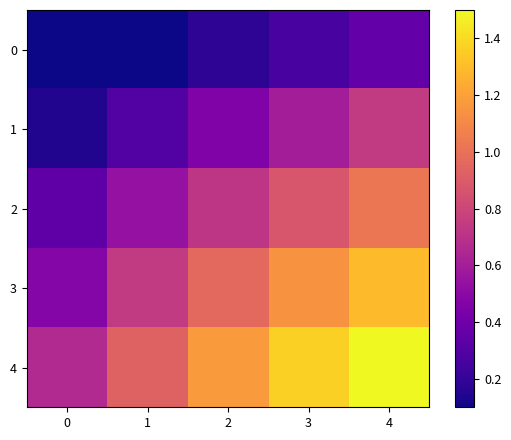

Which has a higher value, 3 or 4?

4